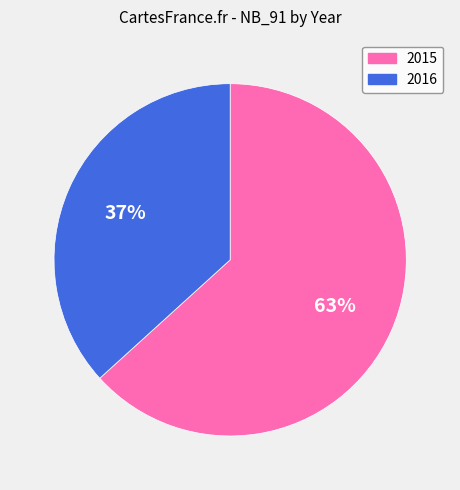

How many segments does this pie chart have?

2